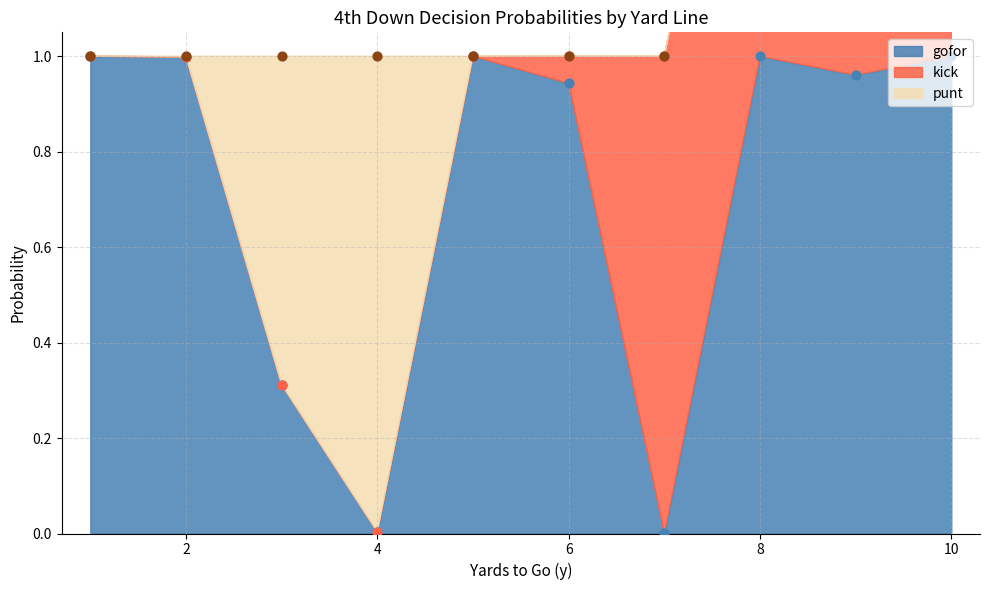

What are all the series names shown in the legend?

gofor, kick, punt